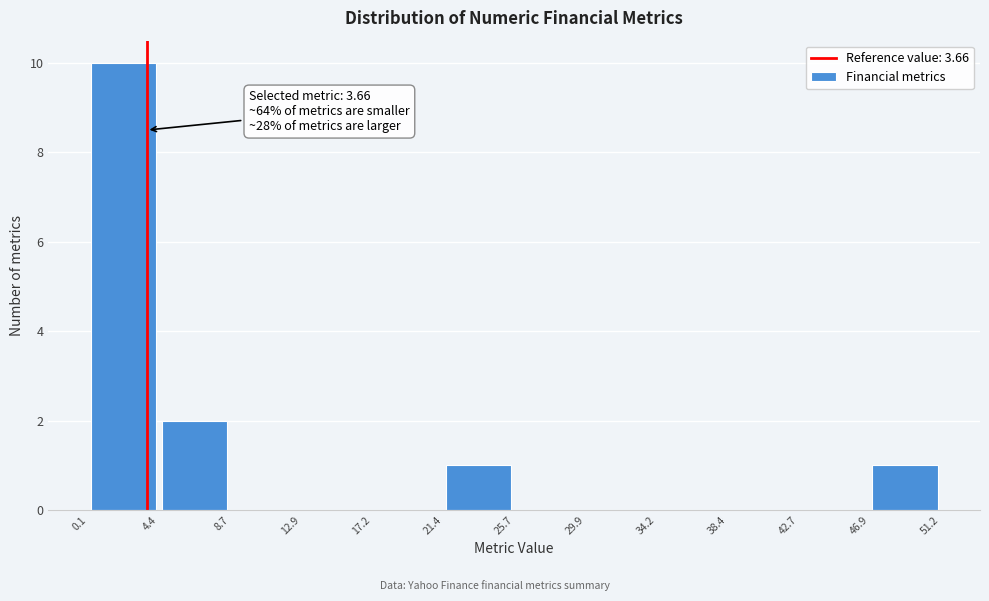

Over which range of the x-axis is the bar tallest?

0.1 to 4.4